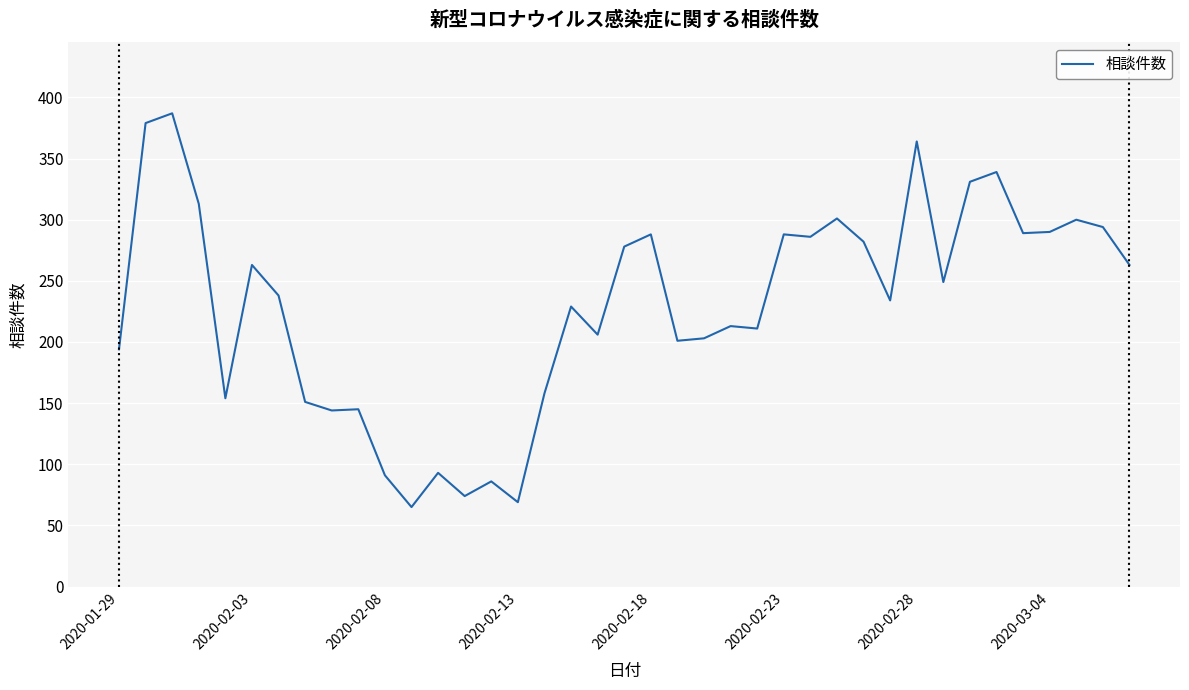

What is the difference between the maximum and minimum values?

322